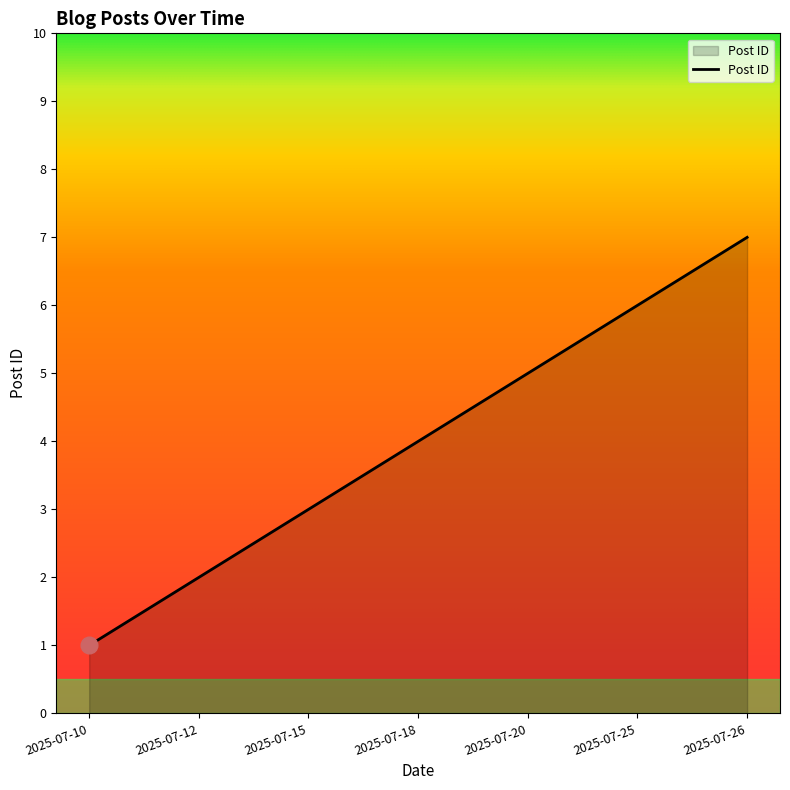

At which category does the chart reach its minimum across all series?

2025-07-10